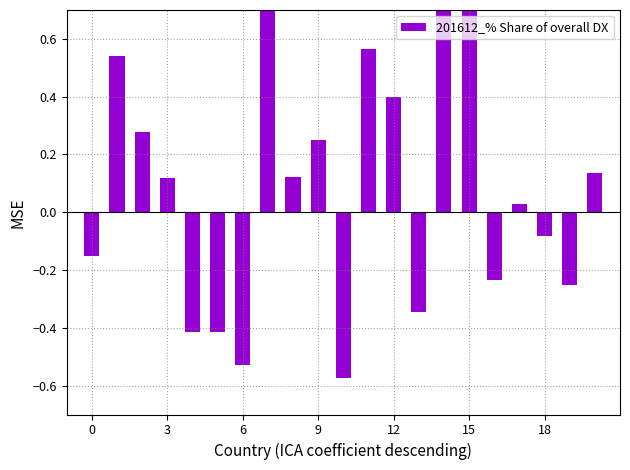

At which category does the chart reach its minimum across all series?

10